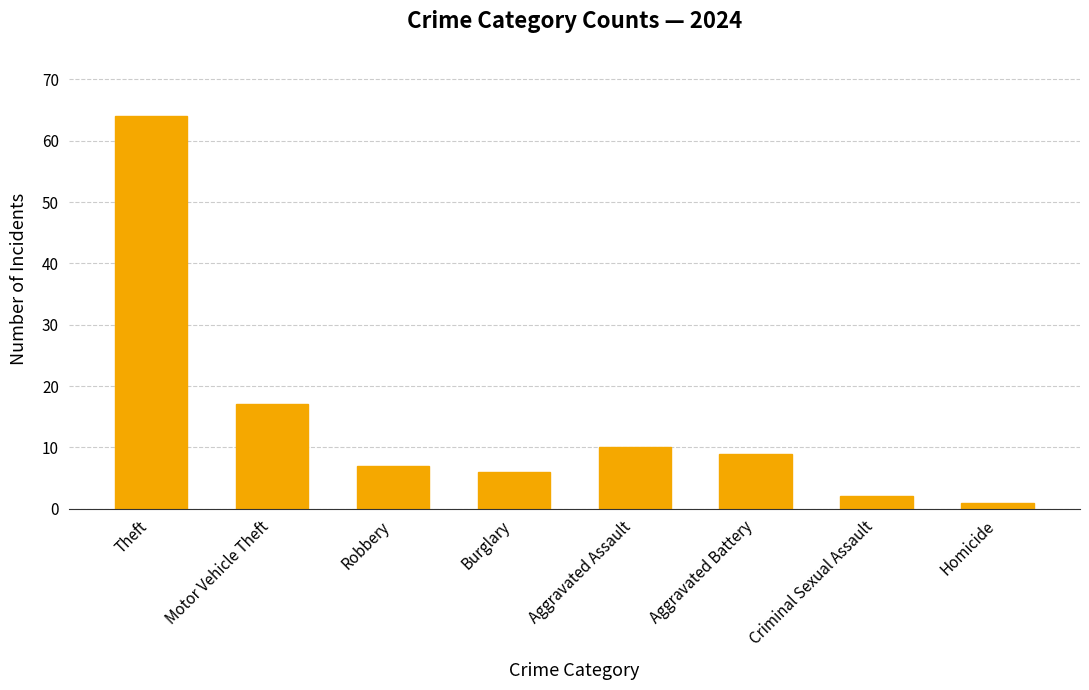

Rank the categories by value from highest to lowest.

Theft, Motor Vehicle Theft, Aggravated Assault, Aggravated Battery, Robbery, Burglary, Criminal Sexual Assault, Homicide